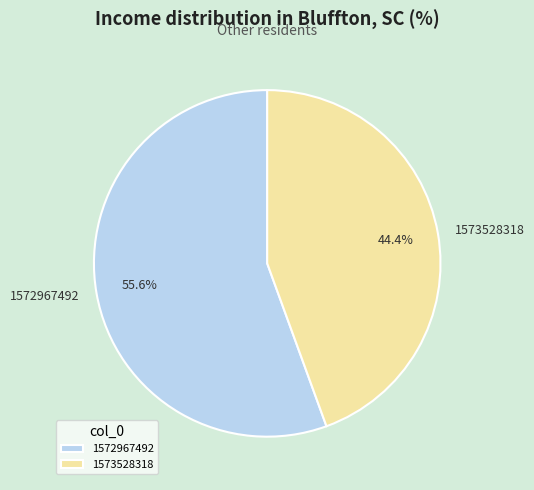

Is there any slice that represents more than half of the pie?

Yes